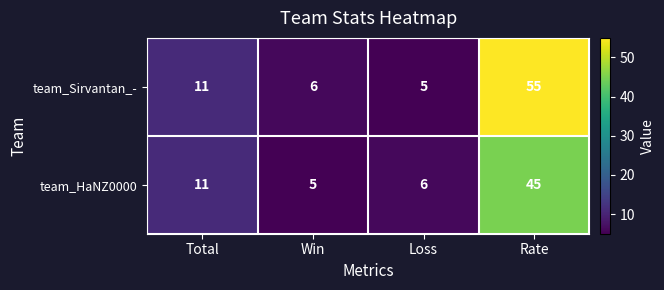

Reading left to right, extract all data points from this chart.

team_Sirvantan_-: Total=11	Win=6	Loss=5	Rate=55
team_HaNZ0000: Total=11	Win=5	Loss=6	Rate=45